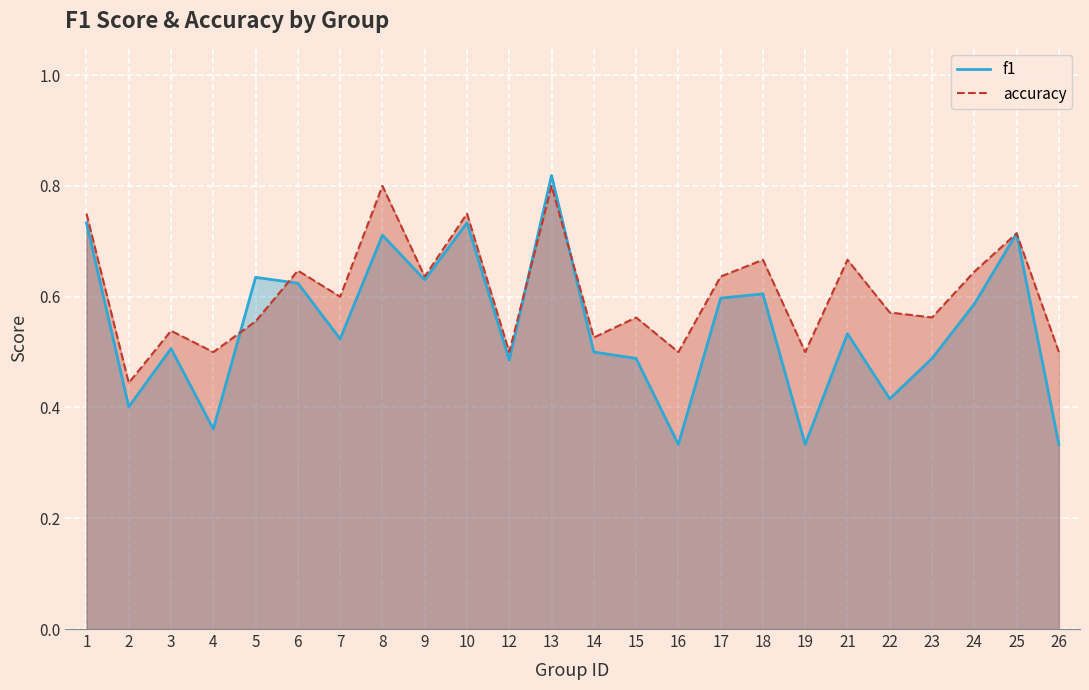

How many intersections are there between f1 and accuracy?

4